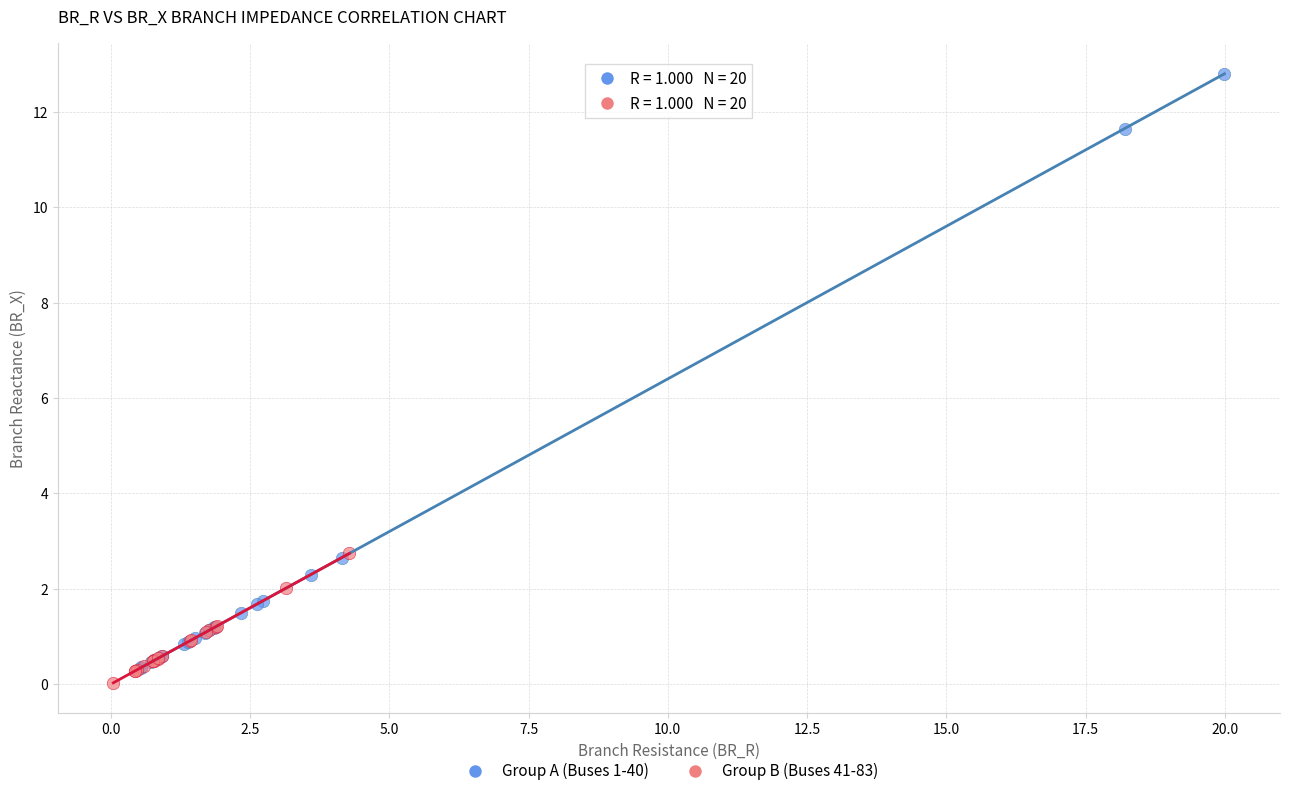

Which series has the widest spread of Y values?

Group A (Buses 1-40)